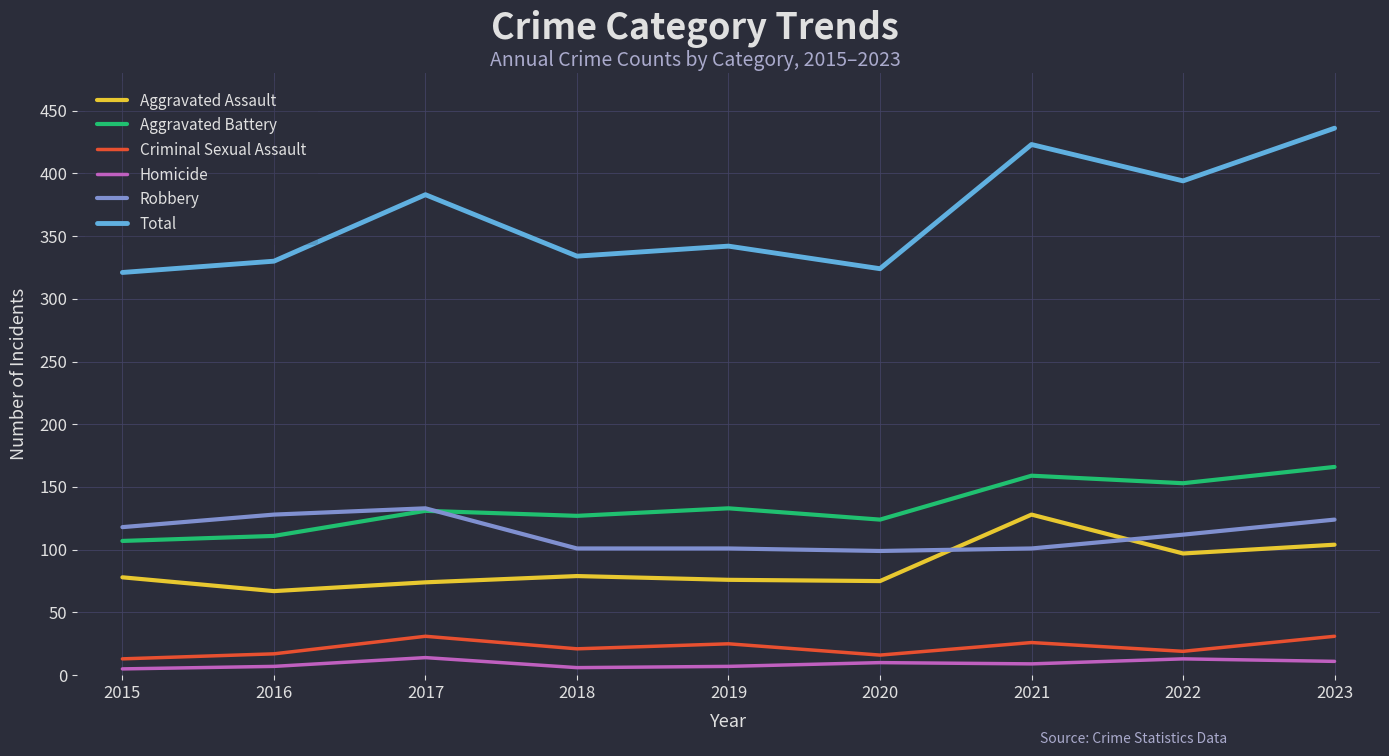

Where is the first local minimum for Criminal Sexual Assault?

2018